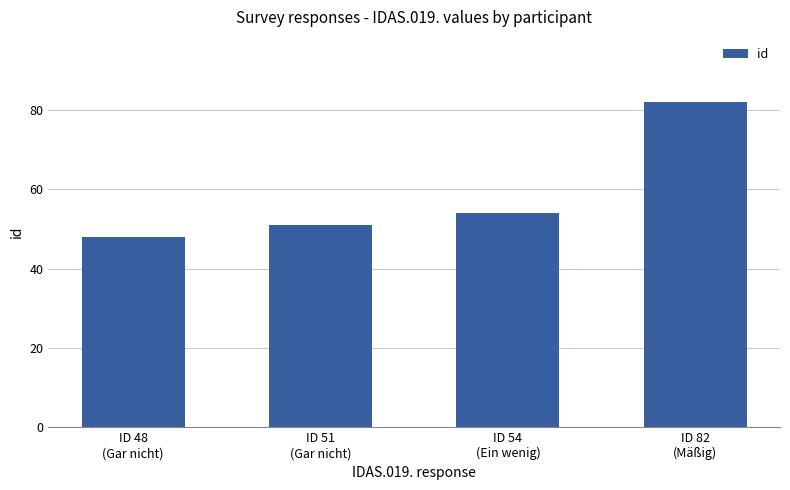

What is the ratio of the value at ID 48
(Gar nicht) to the value at ID 82
(Mäßig)?

0.6